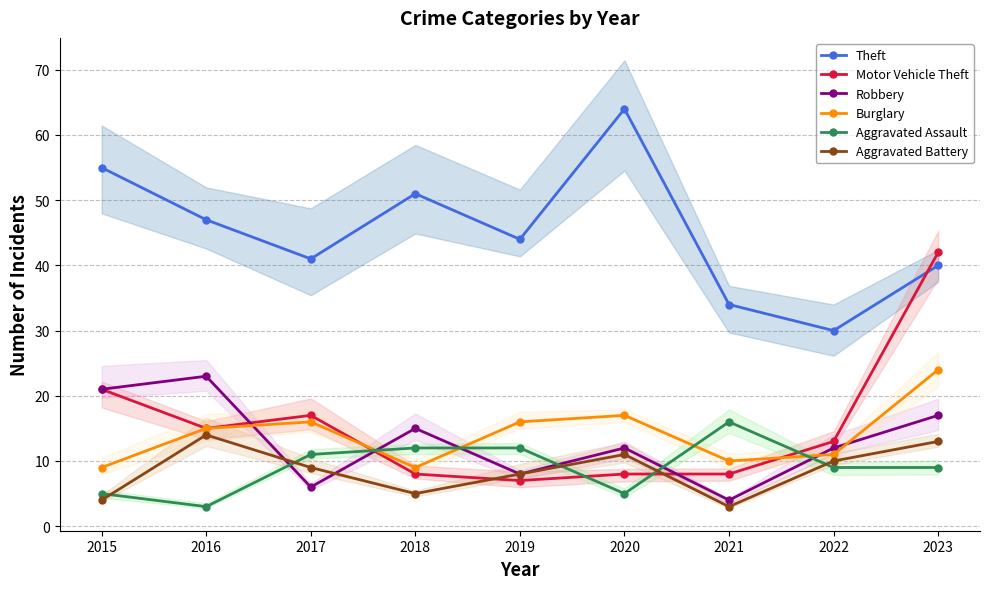

Reading left to right, list all the values displayed in this chart.

Theft: 2015=55	2016=47	2017=41	2018=51	2019=44	2020=64	2021=34	2022=30	2023=40
Motor Vehicle Theft: 2015=21	2016=15	2017=17	2018=8	2019=7	2020=8	2021=8	2022=13	2023=42
Robbery: 2015=21	2016=23	2017=6	2018=15	2019=8	2020=12	2021=4	2022=12	2023=17
Burglary: 2015=9	2016=15	2017=16	2018=9	2019=16	2020=17	2021=10	2022=11	2023=24
Aggravated Assault: 2015=5	2016=3	2017=11	2018=12	2019=12	2020=5	2021=16	2022=9	2023=9
Aggravated Battery: 2015=4	2016=14	2017=9	2018=5	2019=8	2020=11	2021=3	2022=10	2023=13